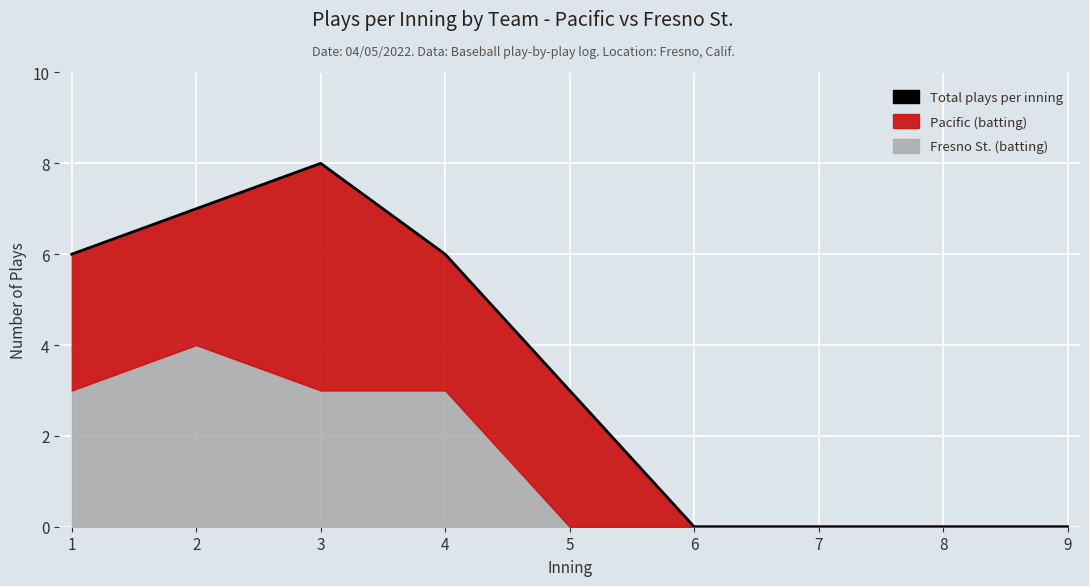

Rank the categories by value from highest to lowest.

3, 2, 1, 4, 5, 6, 7, 8, 9